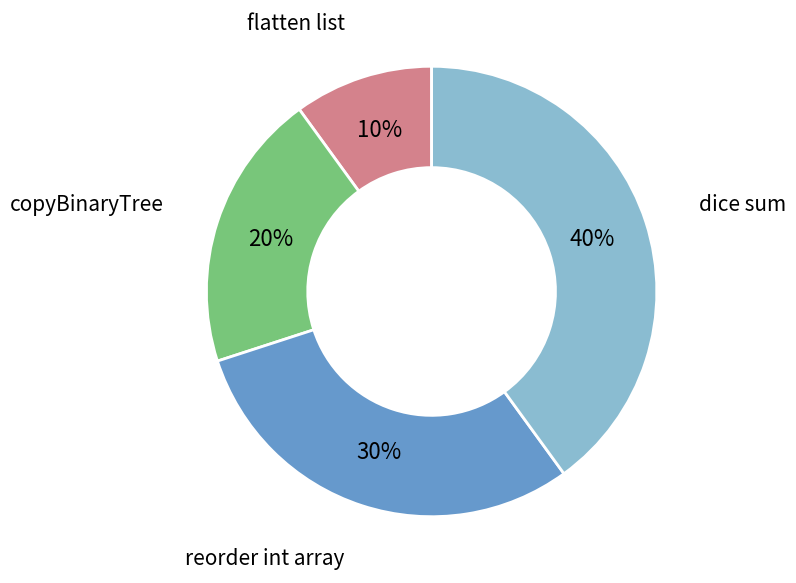

The flatten list slice represents 18% of the pie. True or false?

False